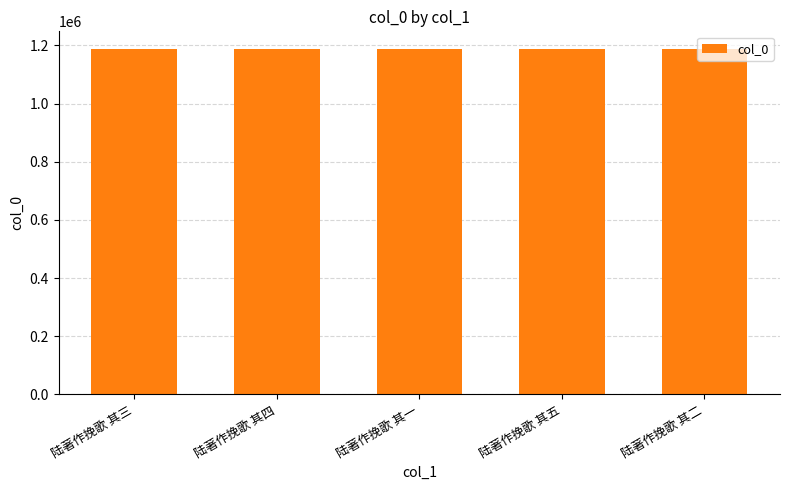

What is the change in value from 陆著作挽歌 其三 to 陆著作挽歌 其一?

-2